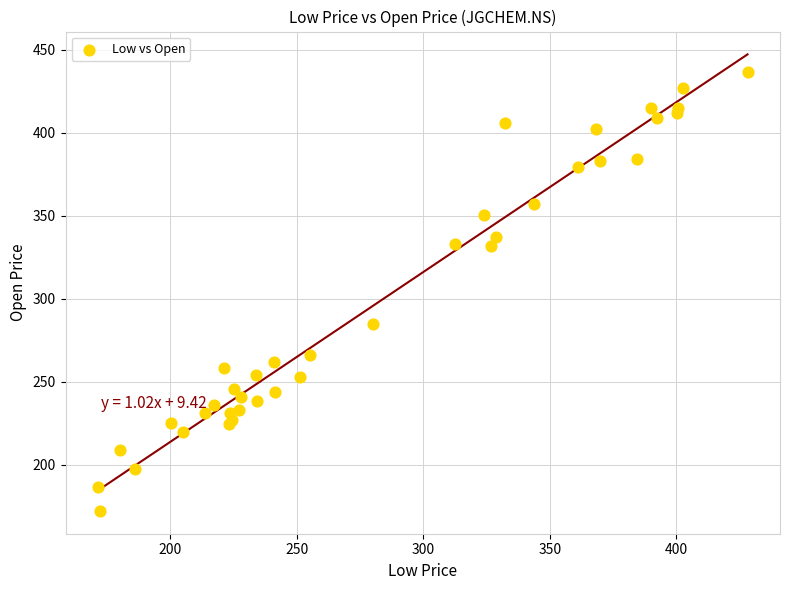

What Y value in the scatter plot is closest to 304?

285.0